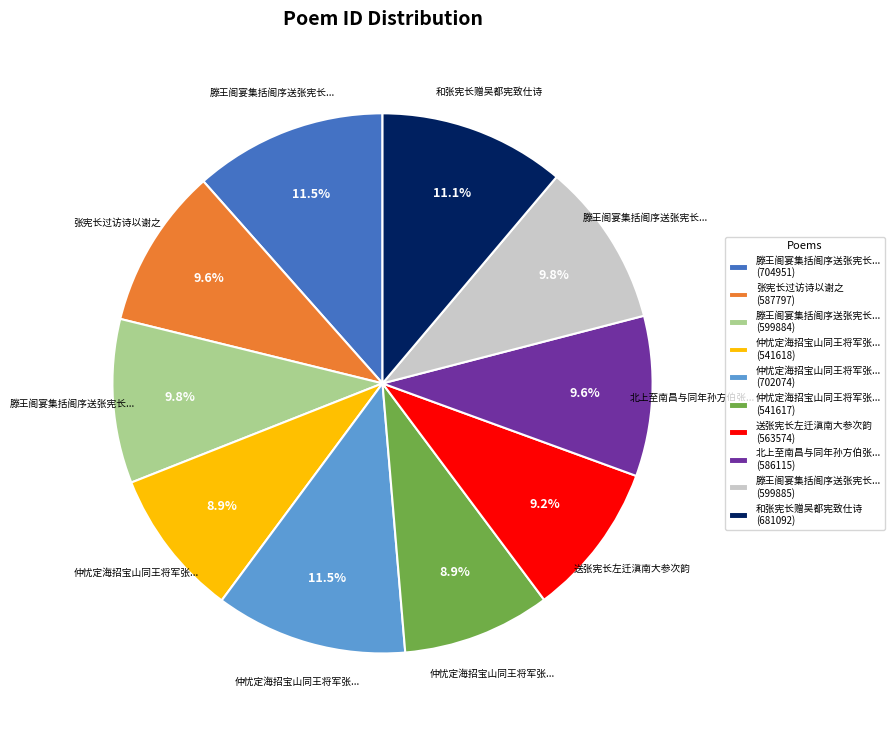

To the nearest percent, what is the difference between the largest and smallest slice percentages?

3%